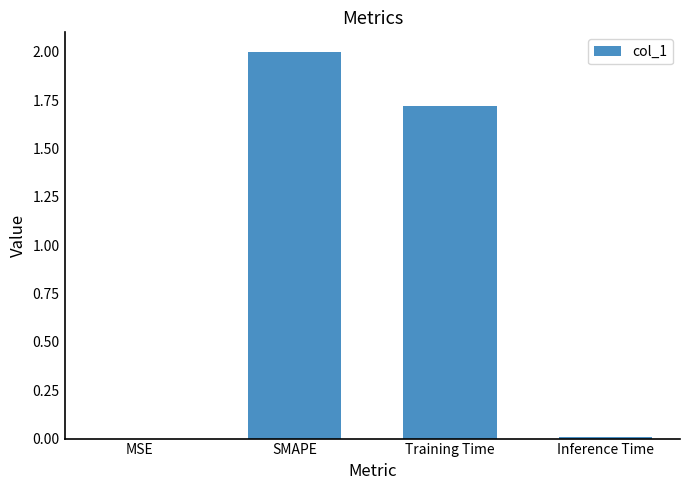

What is the average value?

0.9